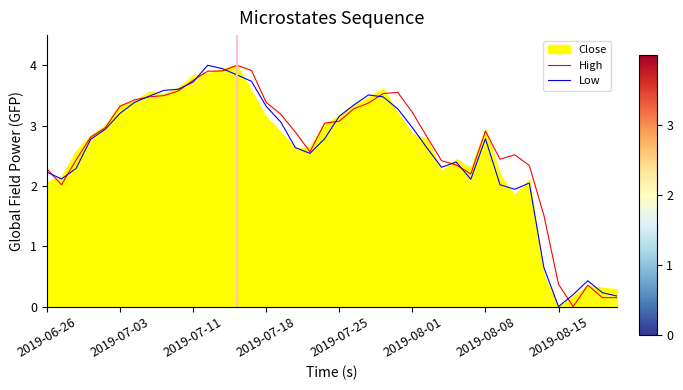

Does the chart display data point markers on the line(s)?

No